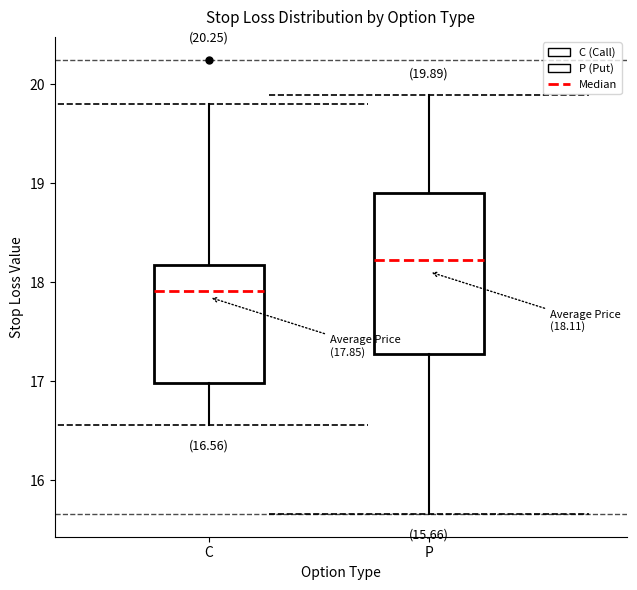

Comparing the boxes themselves (not the whiskers), which one is the tallest?

P